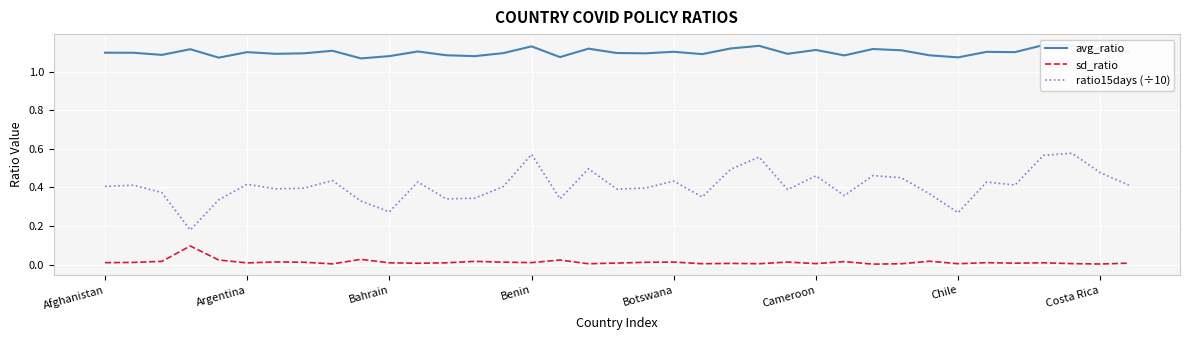

Is the value of avg_ratio at 9 greater than the value of ratio15days (÷10) at 22?

Yes